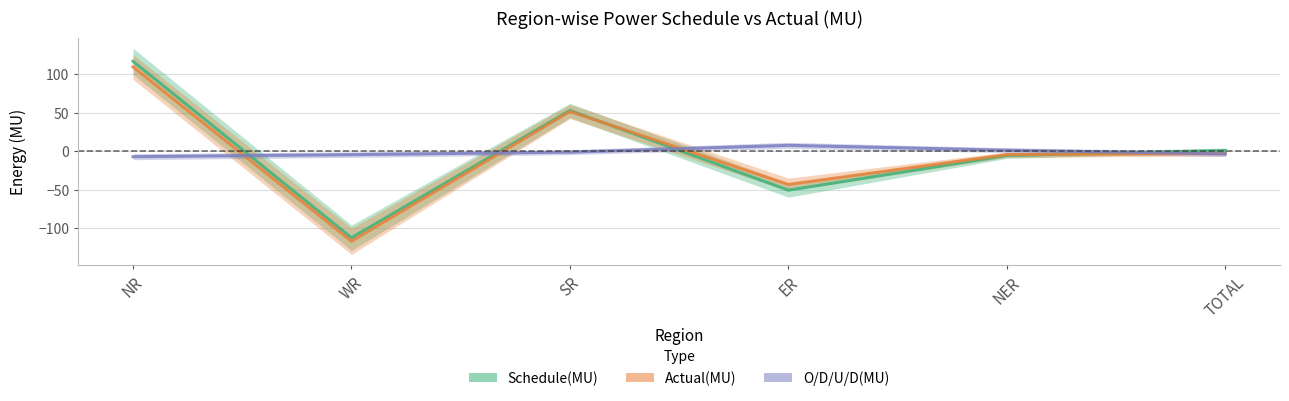

Rank the series by their maximum value, from lowest to highest.

O/D/U/D(MU), Actual(MU), Schedule(MU)